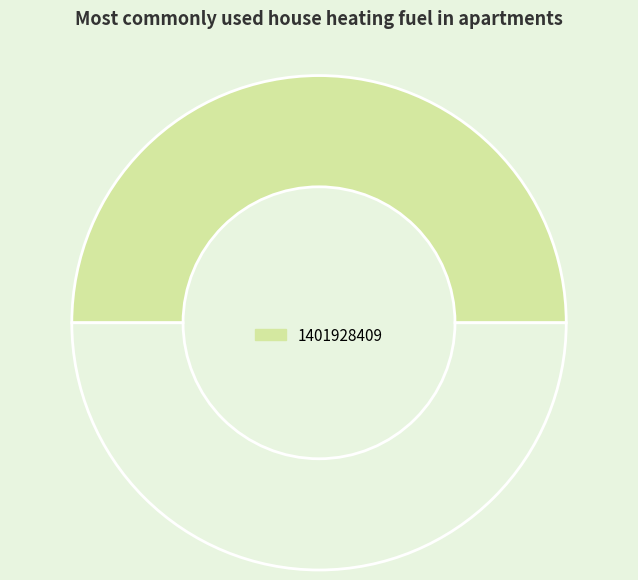

Does any single category account for the majority?

Yes